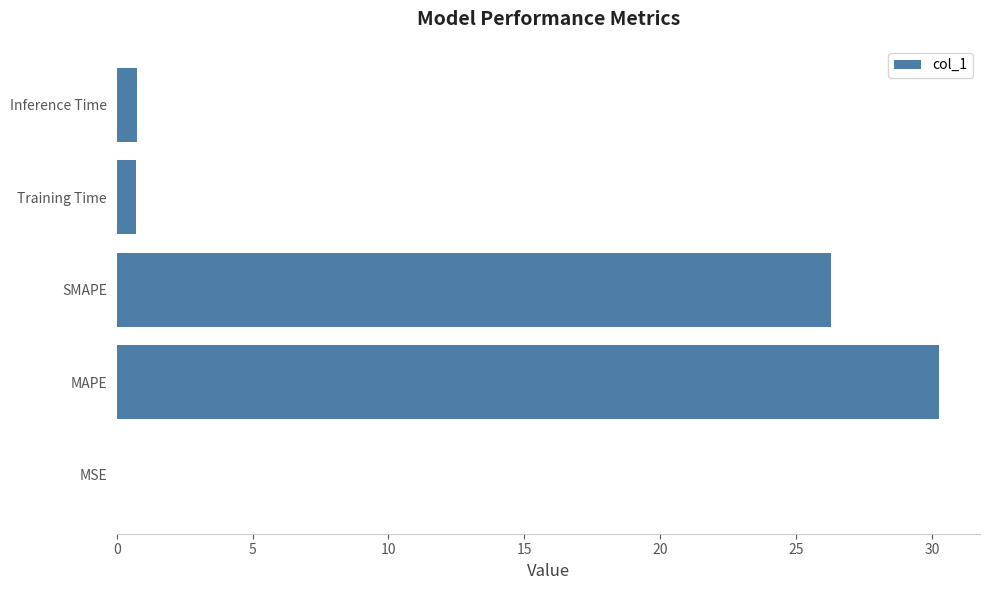

What is the sum of the values at Inference Time and Training Time?

1.5